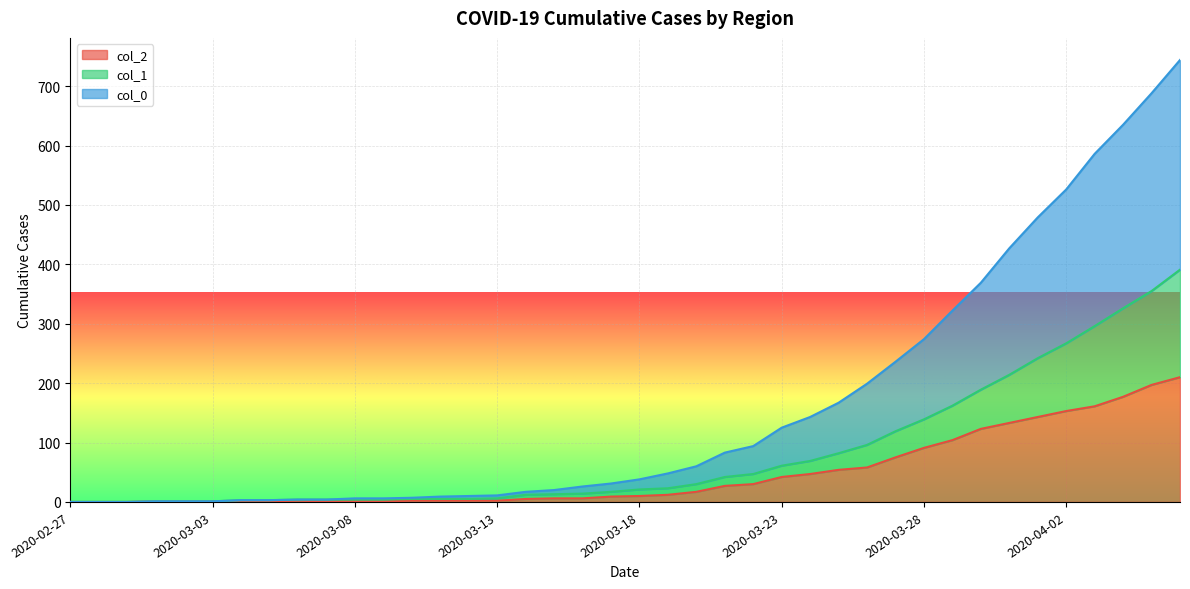

Where does the col_1 series first go above 21?

2020-03-19